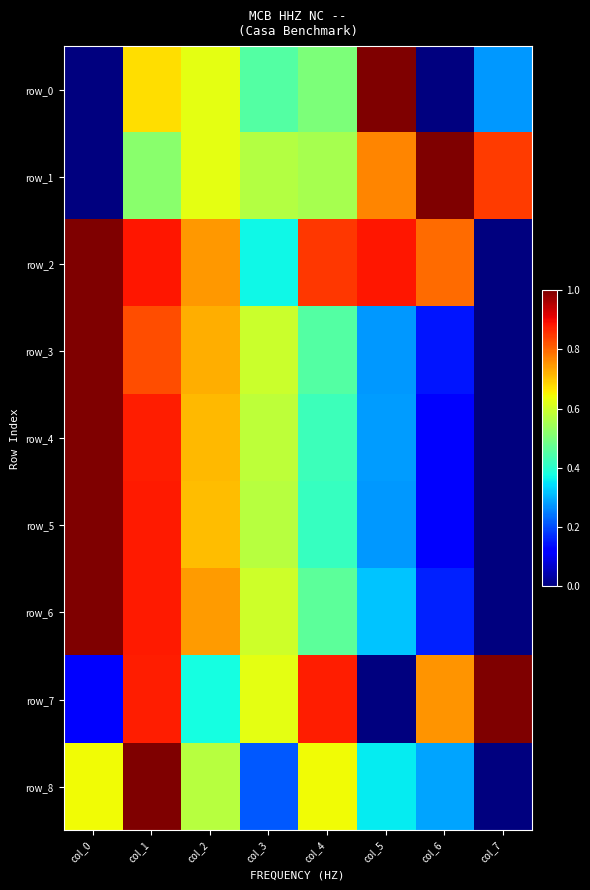

The value of row_7 at col_2 is 0.4. True or false?

True